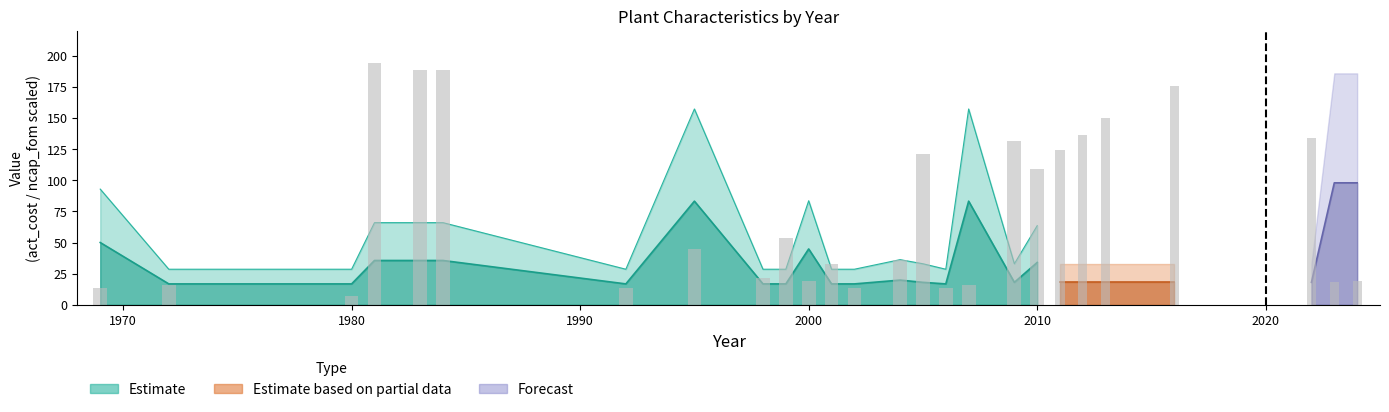

What is the difference between the ncap_fom values at 2001 and 2004?

7.7